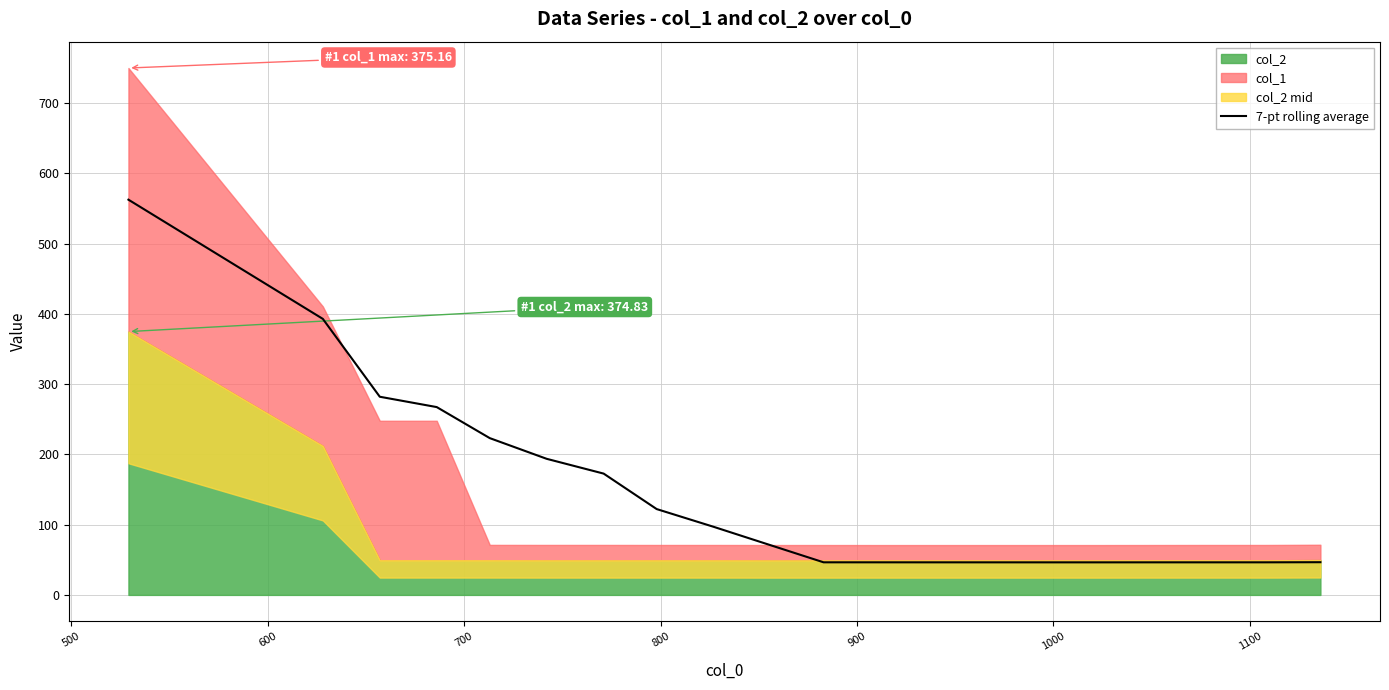

What is the difference between the maximum and minimum values?

516.2